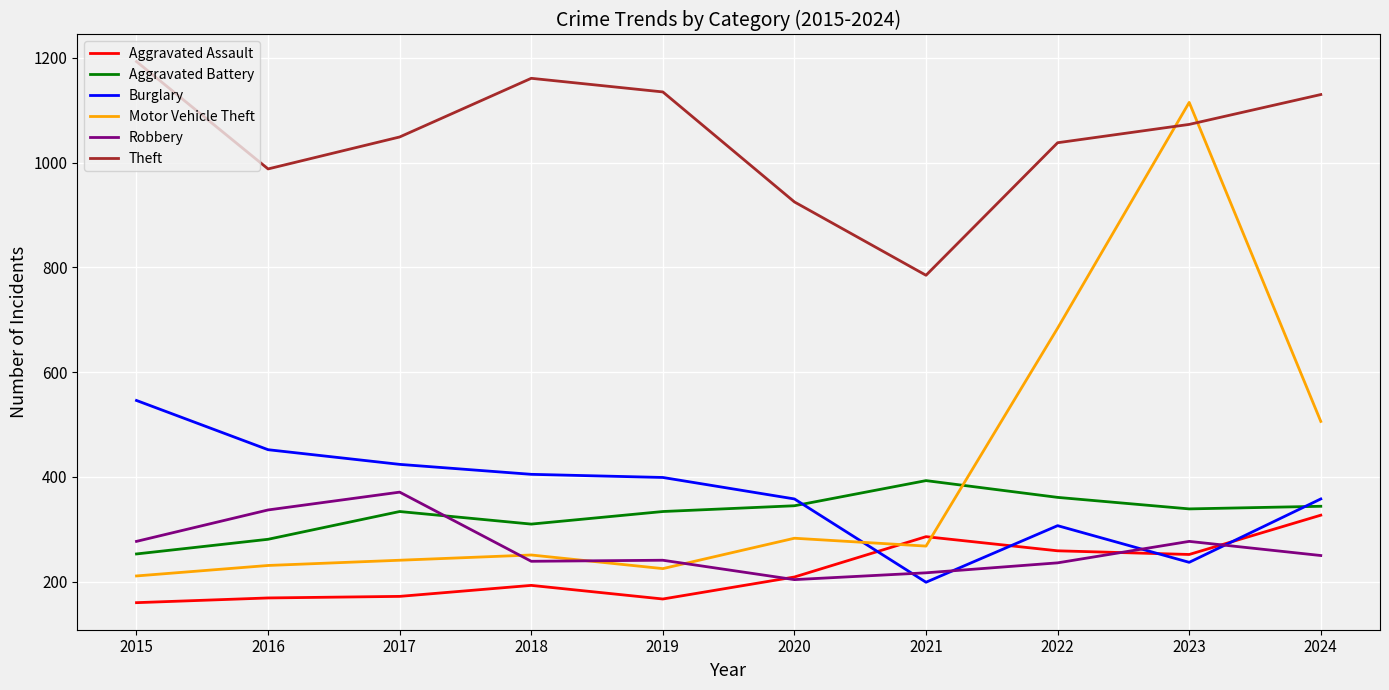

How many lines are shown in the chart?

6